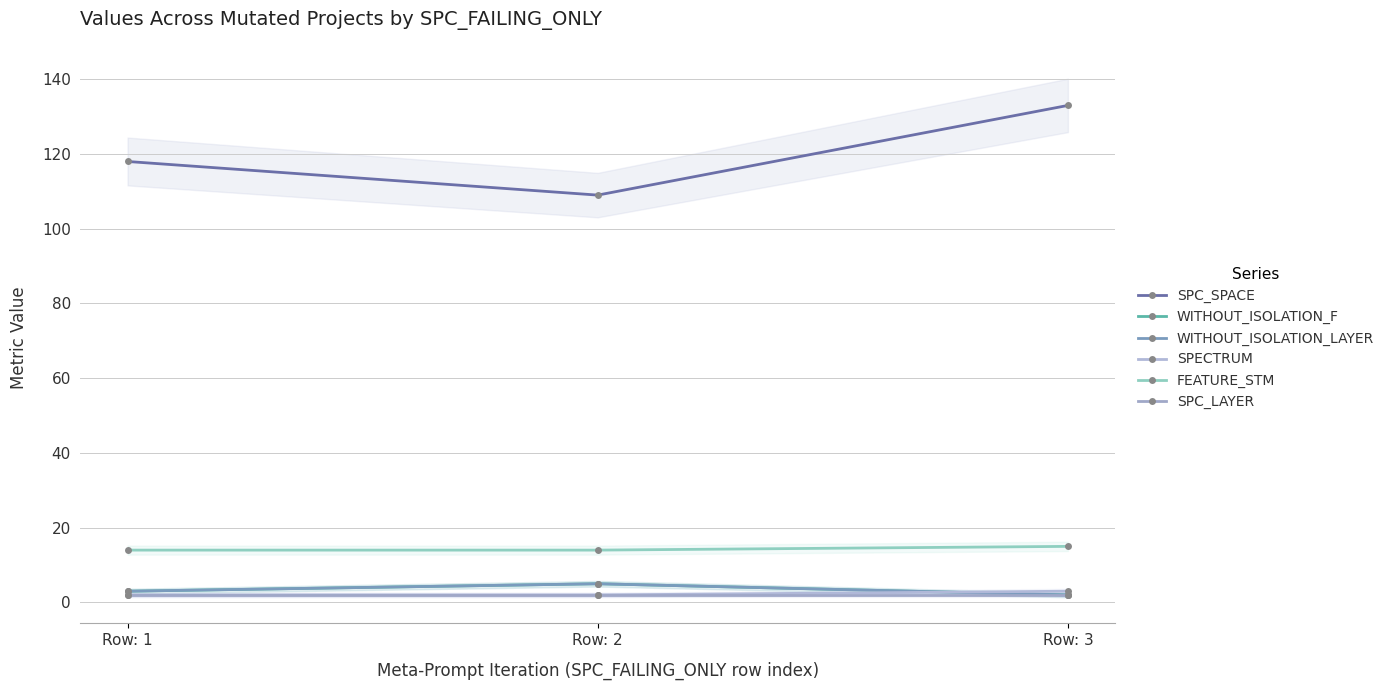

What is the minimum value for SPECTRUM?

2